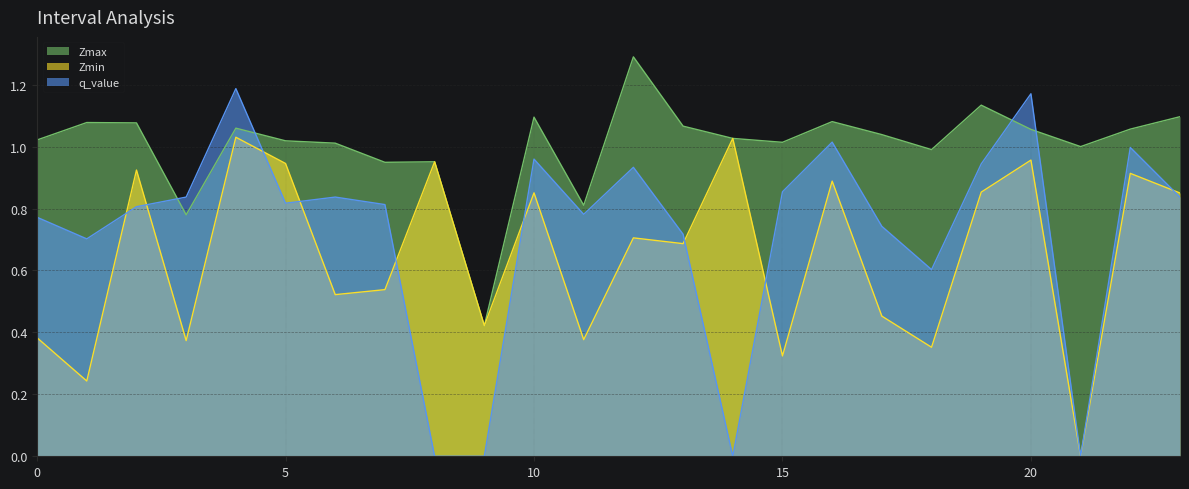

How many values in q_value are above zero?

20